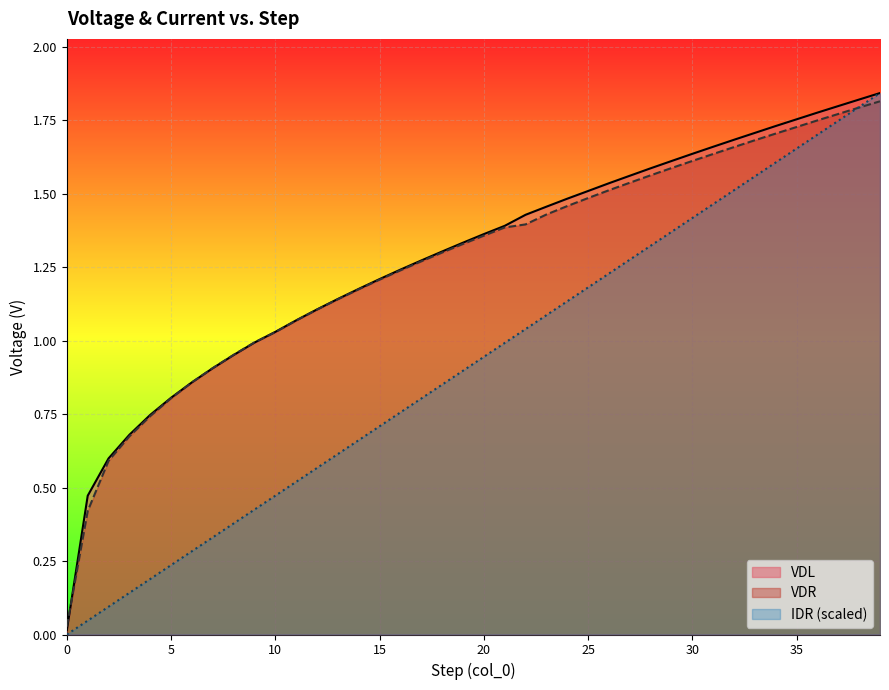

Reading left to right, what are all the values shown in this chart?

VDL: 0.0	0.5	0.6	0.7	0.7	0.8	0.9	0.9	1.0	1.0	1.0	1.1	1.1	1.1	1.2	1.2	1.2	1.3	1.3	1.3	1.4	1.4	1.4	1.5	1.5	1.5	1.5	1.6	1.6	1.6	1.6	1.7	1.7	1.7	1.7	1.8	1.8	1.8	1.8	1.8
VDR: 0.0	0.4	0.6	0.7	0.7	0.8	0.9	0.9	1.0	1.0	1.0	1.1	1.1	1.1	1.2	1.2	1.2	1.3	1.3	1.3	1.4	1.4	1.4	1.4	1.5	1.5	1.5	1.5	1.6	1.6	1.6	1.6	1.7	1.7	1.7	1.7	1.7	1.8	1.8	1.8
IDR: 0.0	0.0	0.1	0.1	0.2	0.2	0.3	0.3	0.4	0.4	0.5	0.5	0.6	0.6	0.7	0.7	0.8	0.8	0.9	0.9	0.9	1.0	1.0	1.1	1.1	1.2	1.2	1.3	1.3	1.4	1.4	1.5	1.5	1.6	1.6	1.7	1.7	1.7	1.8	1.8